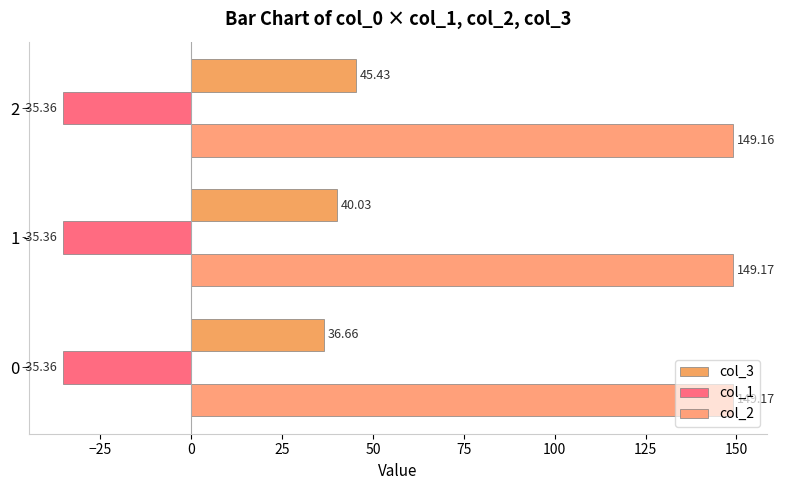

Count the number of data series in this chart.

3